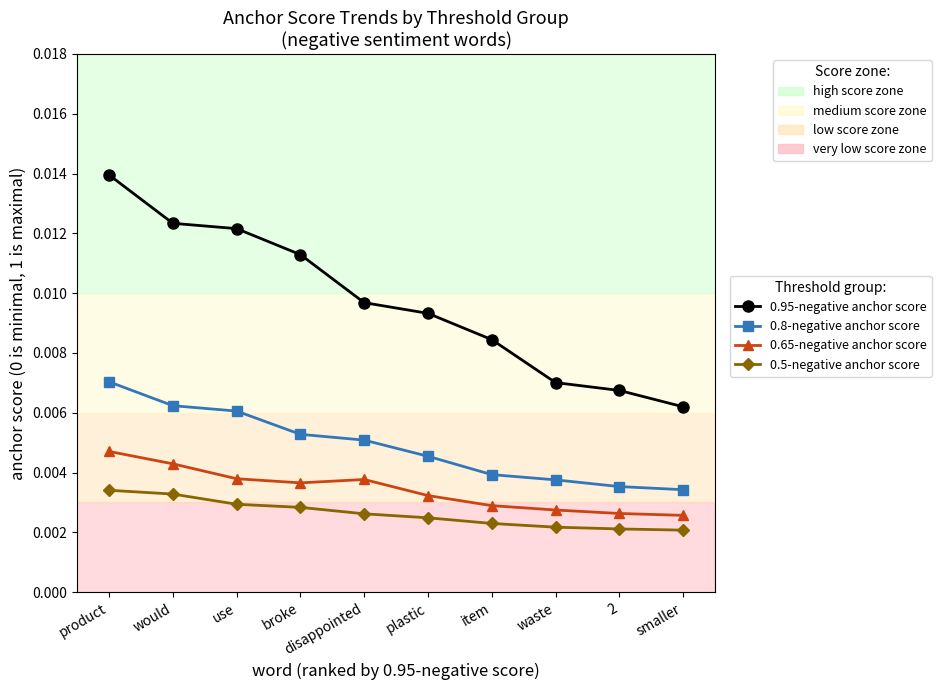

What is the label of the 9th point from the right?

would